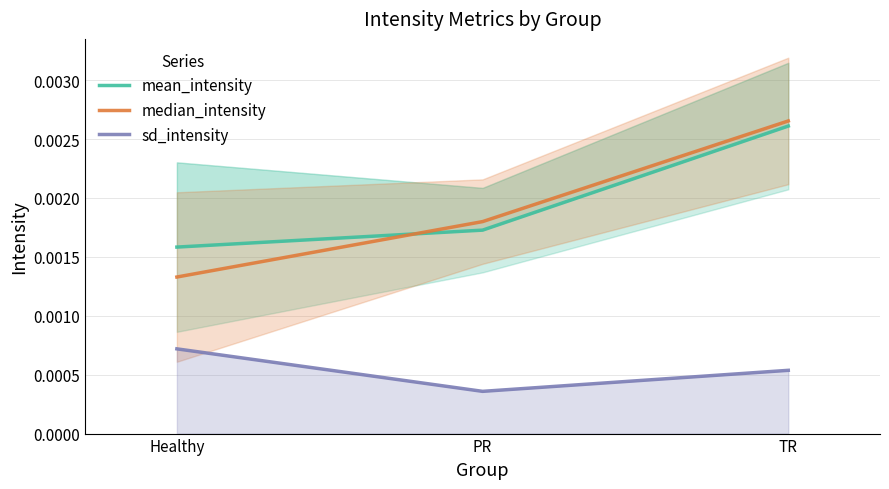

Rank the series at Healthy from lowest to highest value.

sd_intensity, median_intensity, mean_intensity